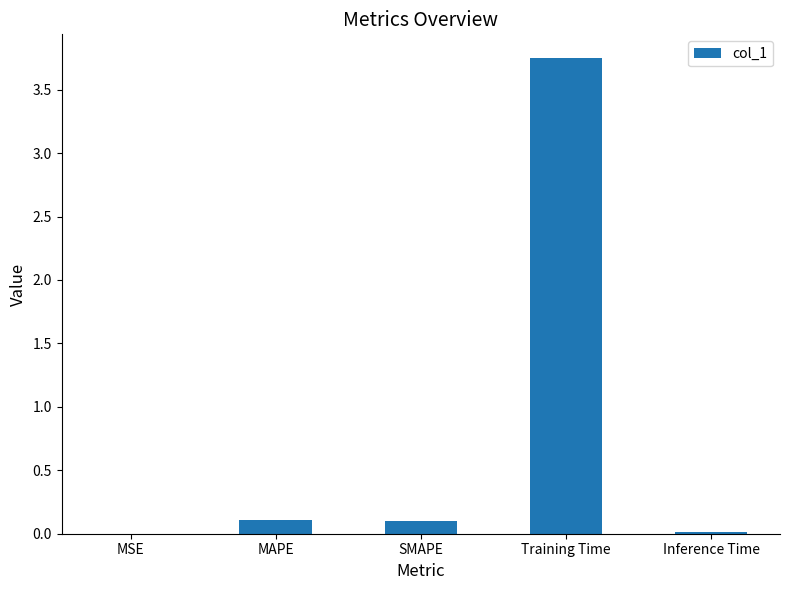

The chart shows a value of 0.1 at MAPE. True or false?

True